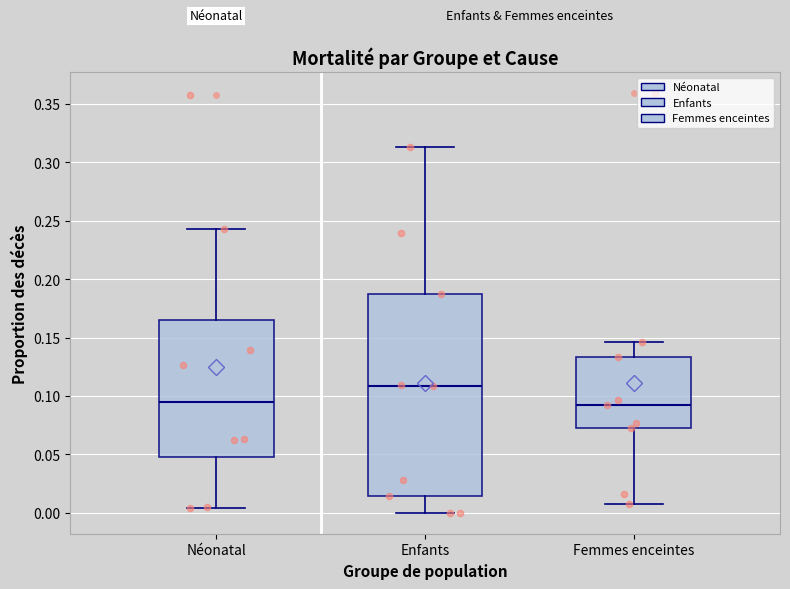

Reading left to right, read every box against the y-axis: the position of its median line, the range the box covers, and the ends of its whiskers. The values are not printed on the chart, so give them approximately, as read against the axis.

Néonatal: median 0.095, box 0.050 to 0.165, whiskers 0.005 to 0.245
Enfants: median 0.110, box 0.015 to 0.185, whiskers 0.000 to 0.315
Femmes enceintes: median 0.090, box 0.070 to 0.135, whiskers 0.010 to 0.145